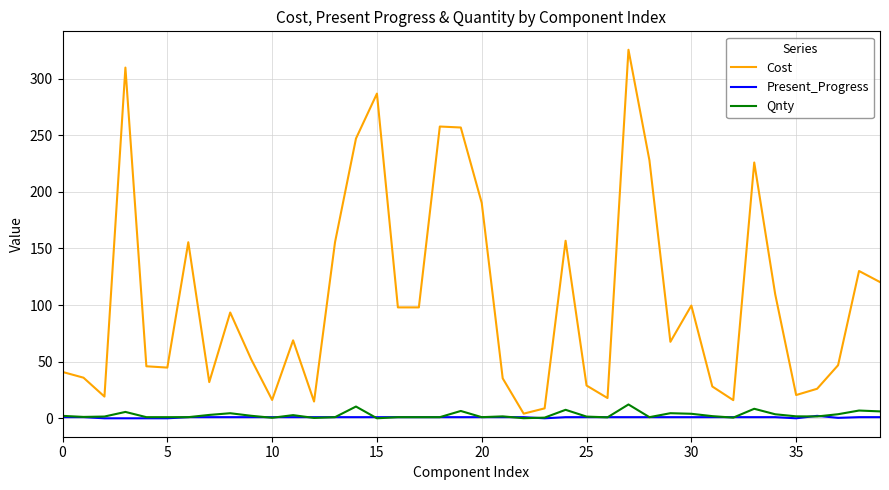

Which series has the widest spread of values?

Cost